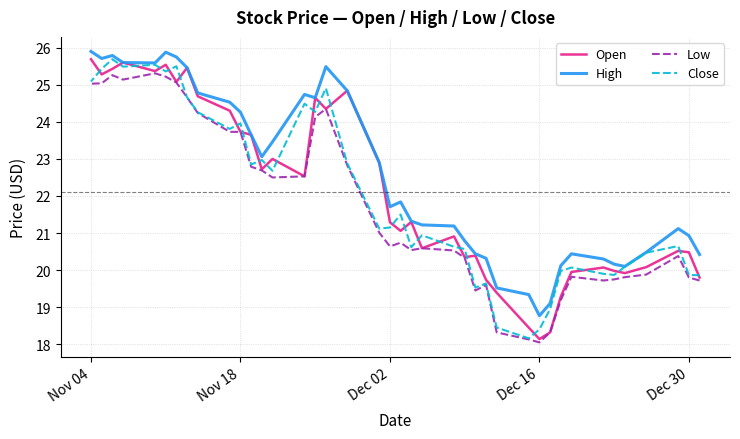

How many series are shown in this chart?

4